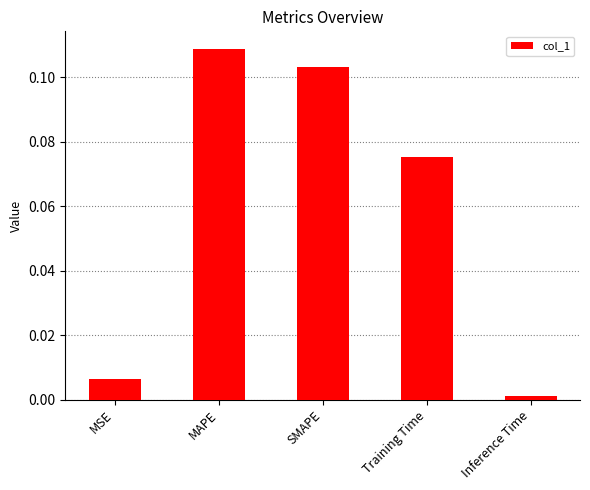

List the labels in order of value, smallest first.

Inference Time, MSE, Training Time, SMAPE, MAPE